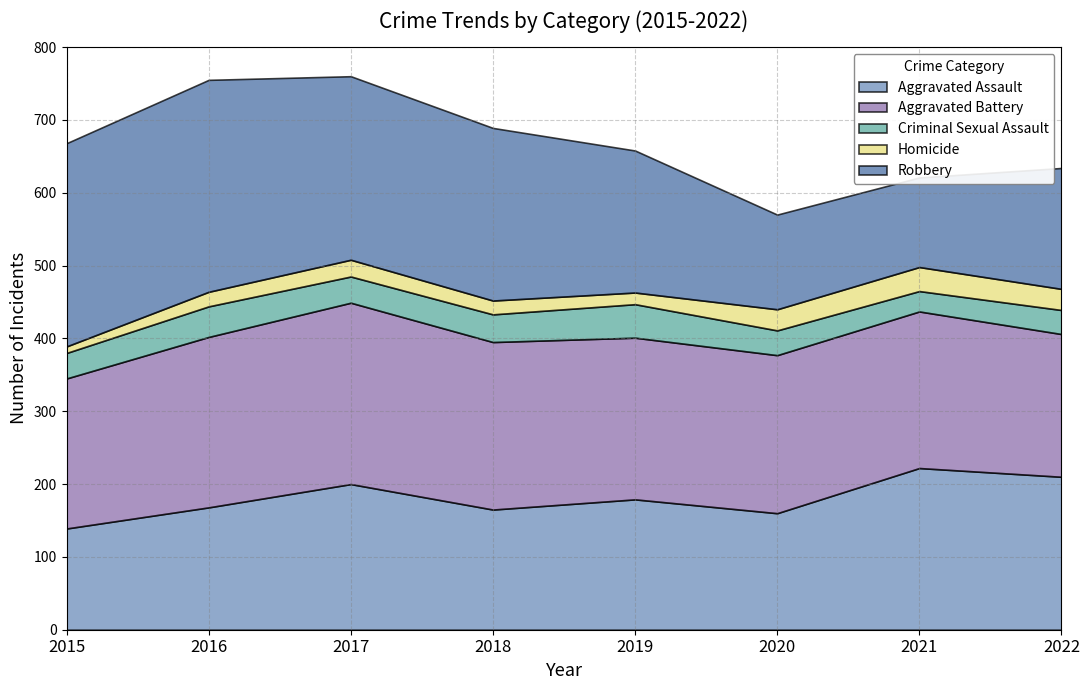

What is the difference between the highest and lowest values at 2015?

270